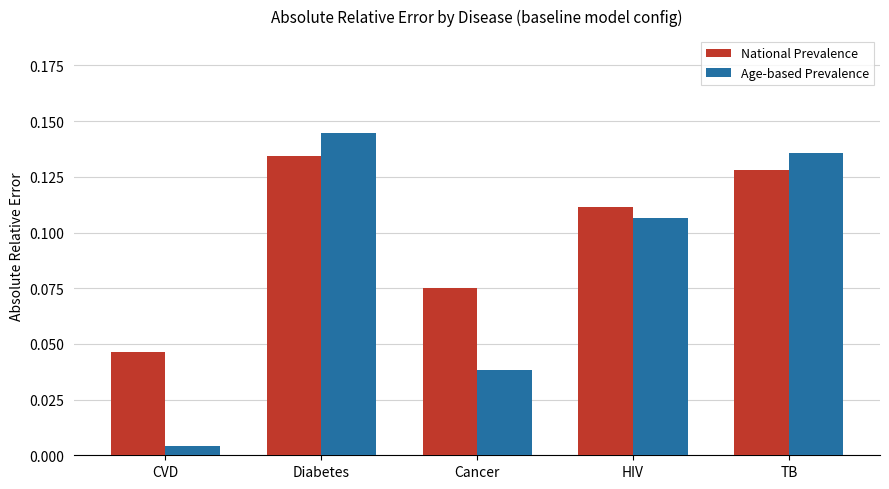

Are the bars grouped side by side (vs. stacked)?

Yes